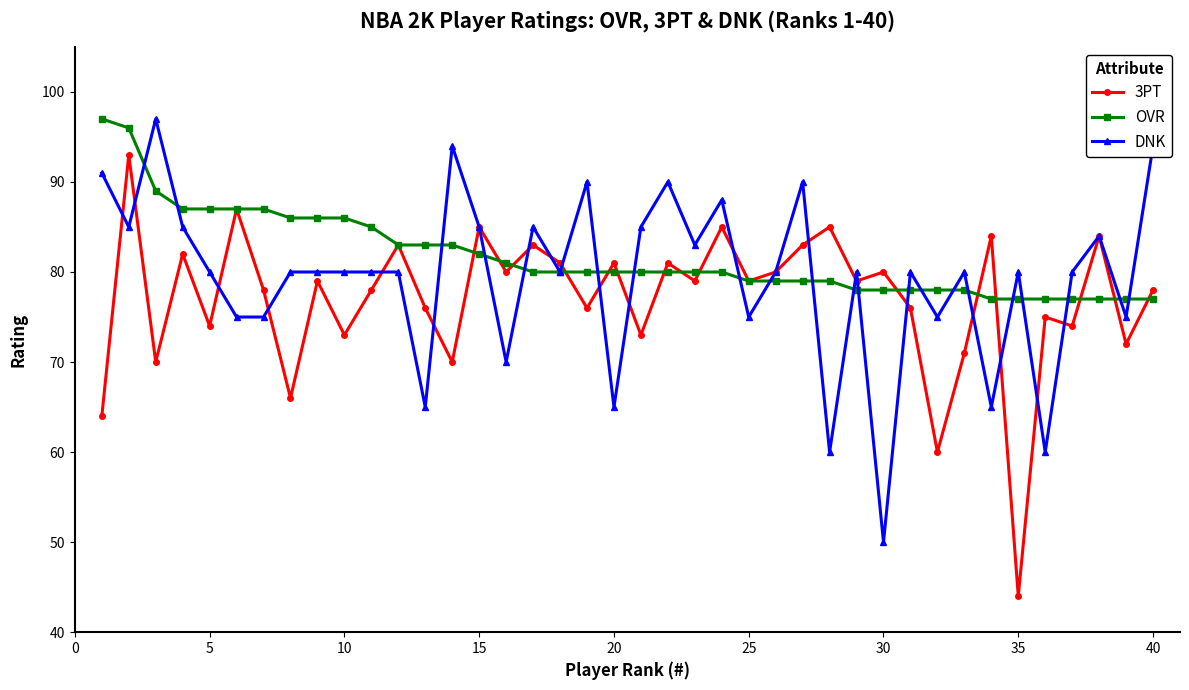

What is the value of the DNK point at the 34th from the left?

65